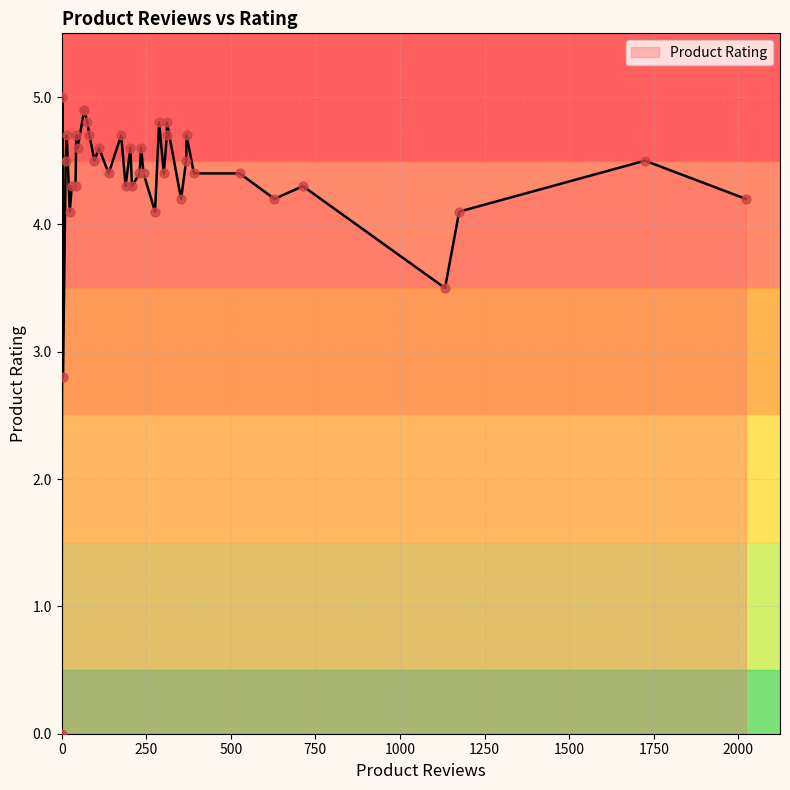

What is the ratio of the value at 1133 to the value at 302?

0.8